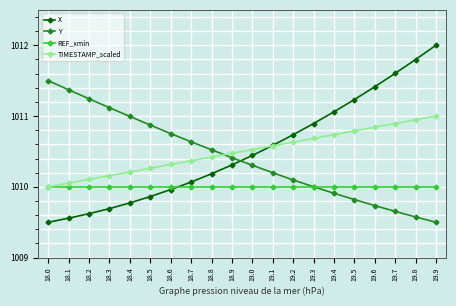

How many lines are shown in the chart?

4